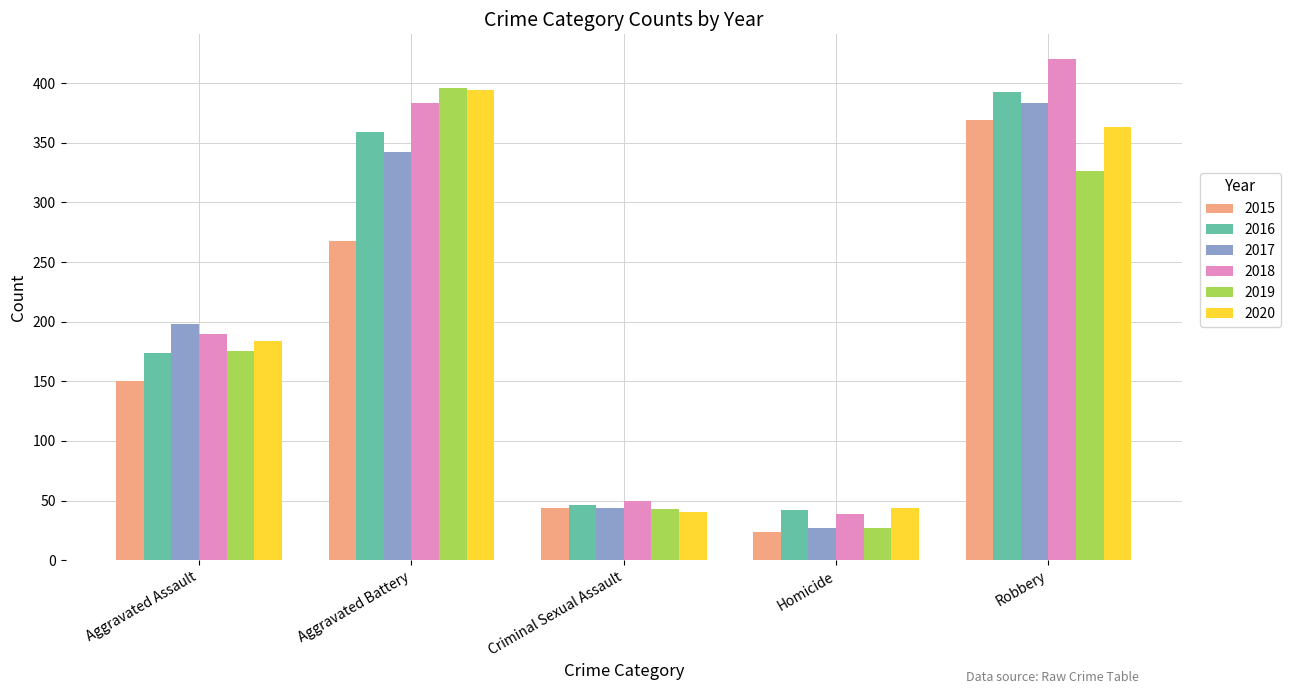

What is the difference between the 2016 values at Aggravated Battery and Criminal Sexual Assault?

313